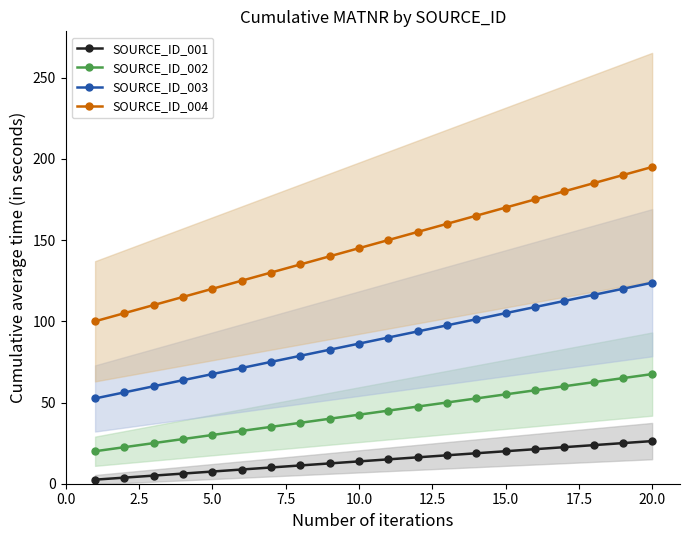

What are all the series names shown in the legend?

SOURCE_ID_001, SOURCE_ID_002, SOURCE_ID_003, SOURCE_ID_004